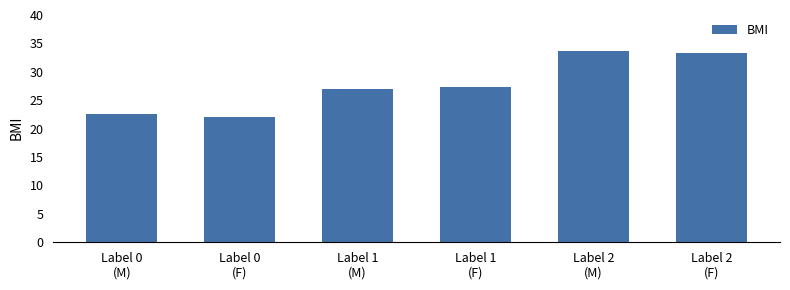

How many bars are there in total?

6